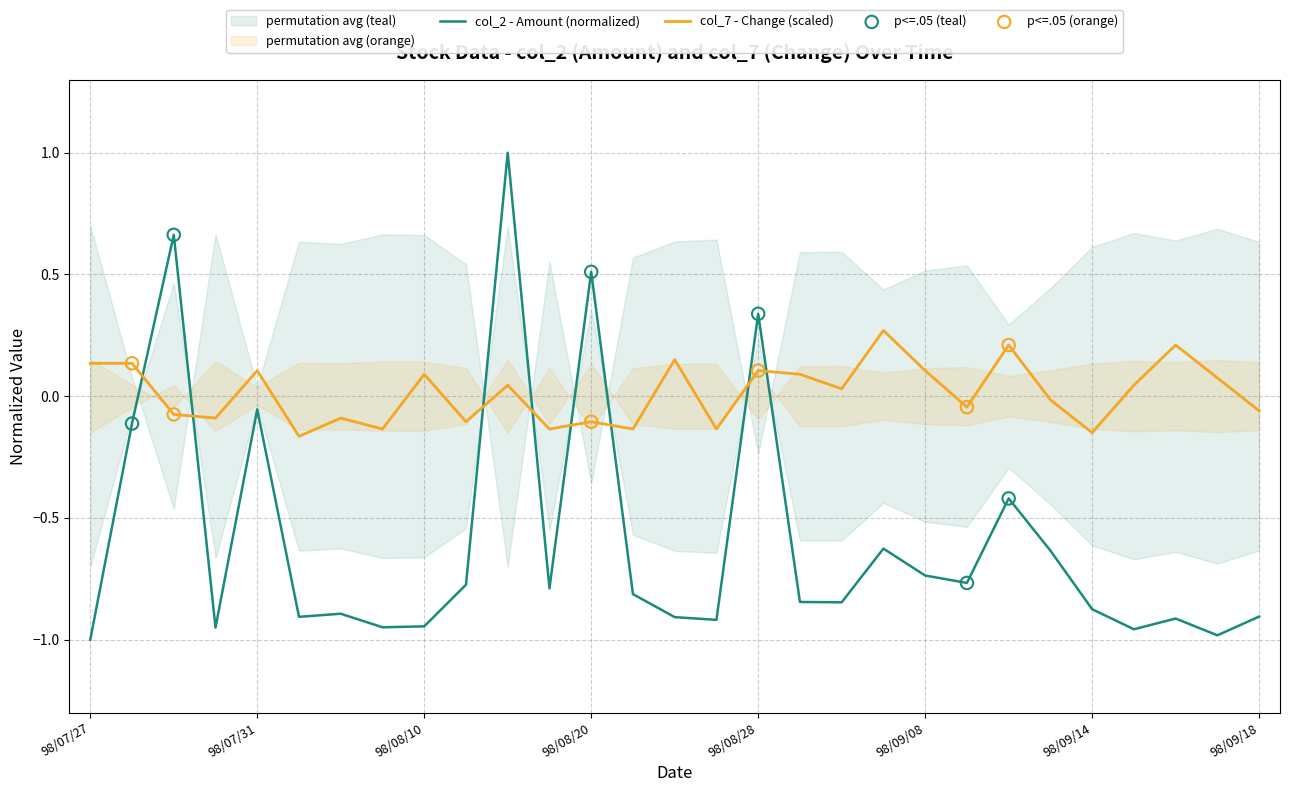

Which series has the largest Y range (max minus min)?

col_2 (Amount)